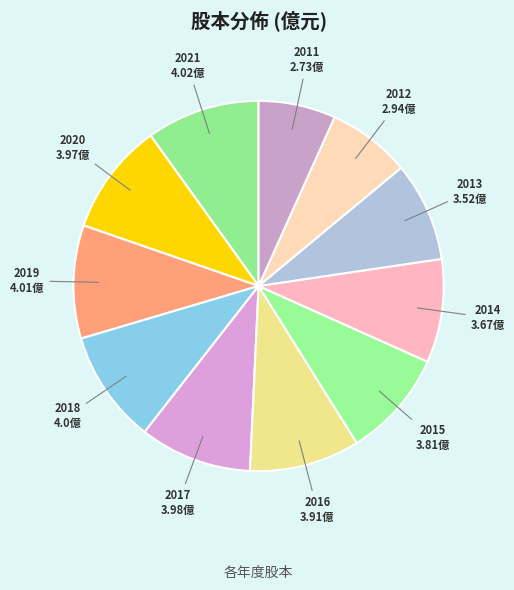

How many slices are in this pie chart?

11